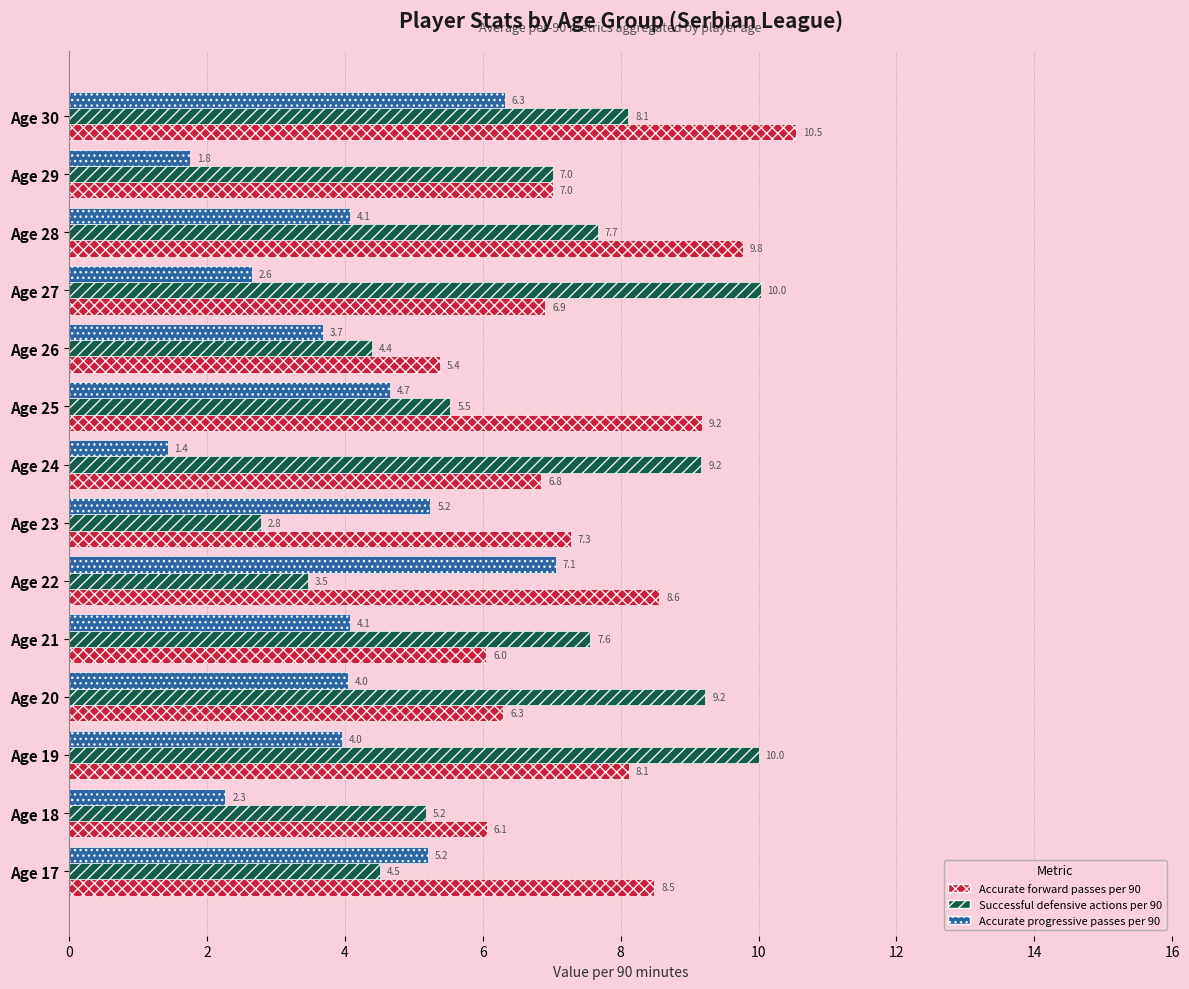

How many data points in Accurate forward passes per 90 are above 7?

8